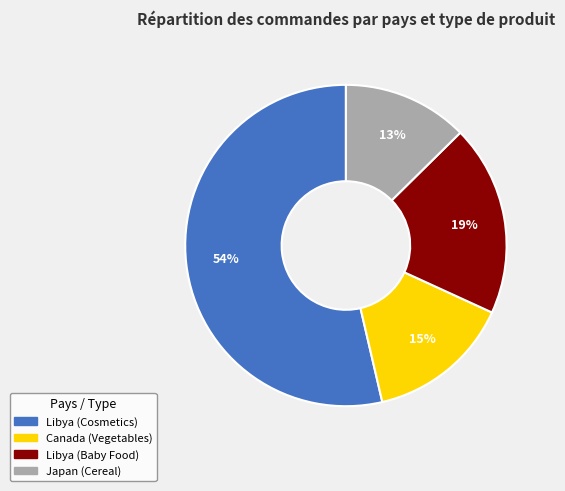

To the nearest percent, what is the difference between the Canada (Vegetables) and Libya (Cosmetics) slice percentages?

39%